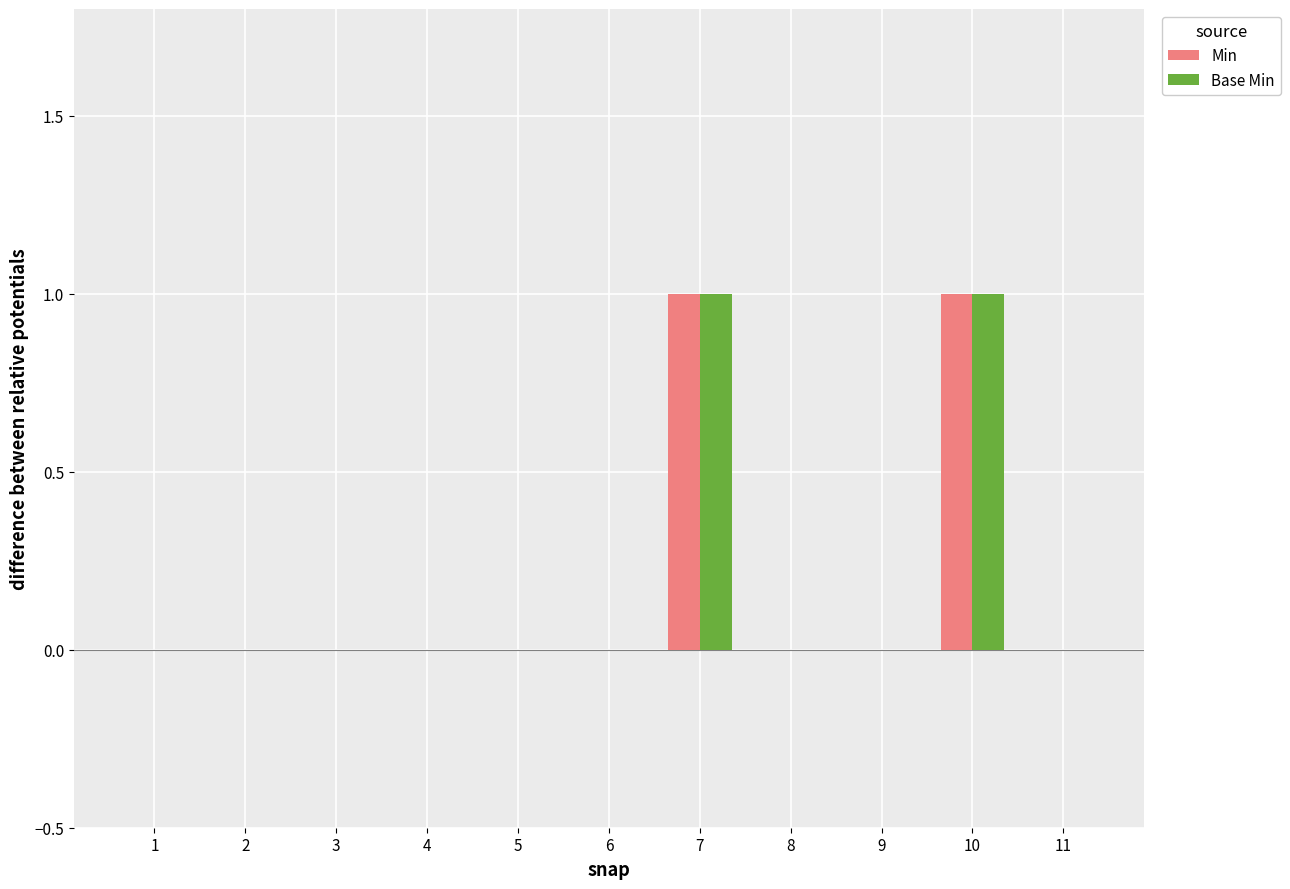

How many distinct data groups are displayed?

2